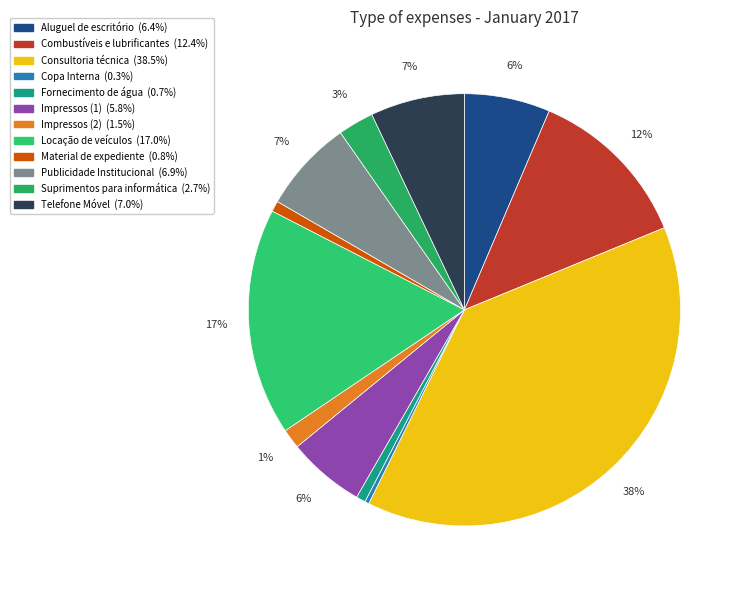

How much of the chart is everything except Copa Interna?

99.7%